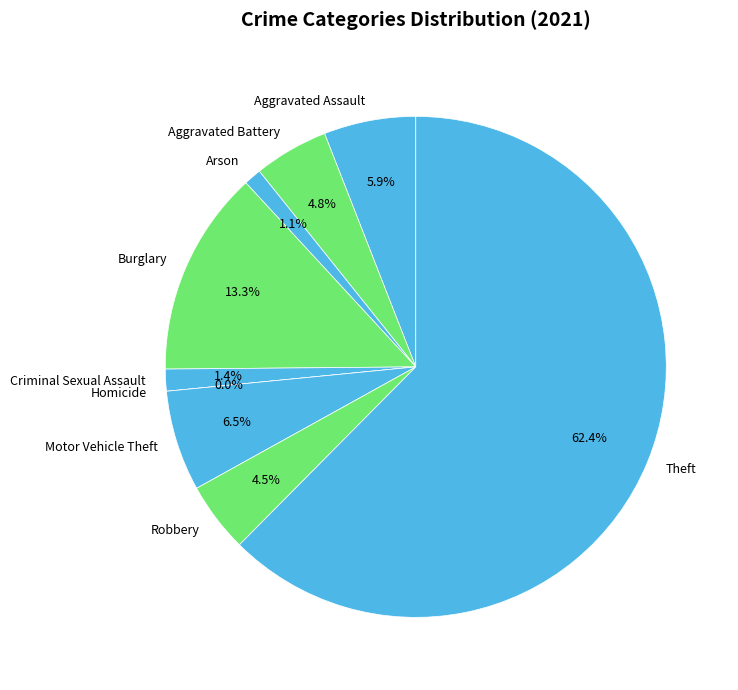

Combined, what portion of the pie is Burglary and Homicide?

13.3%